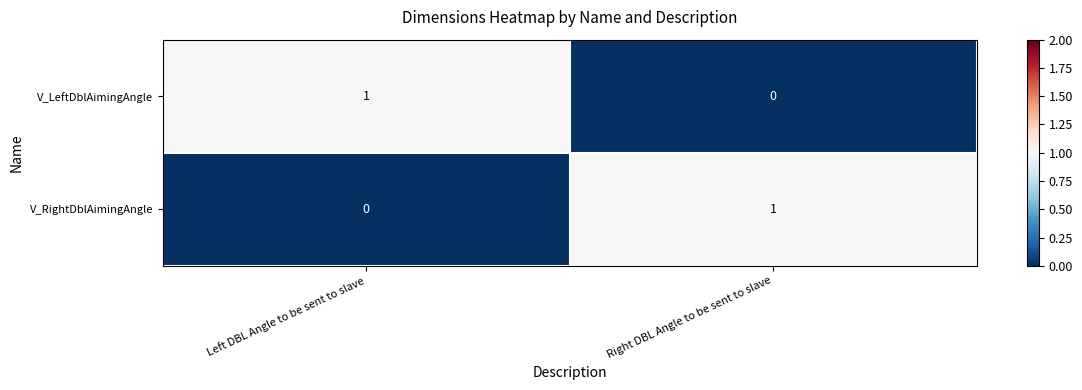

Reading right to left, list all the values displayed in this chart.

V_LeftDblAimingAngle: Right DBL Angle to be sent to slave=0	Left DBL Angle to be sent to slave=1
V_RightDblAimingAngle: Right DBL Angle to be sent to slave=1	Left DBL Angle to be sent to slave=0